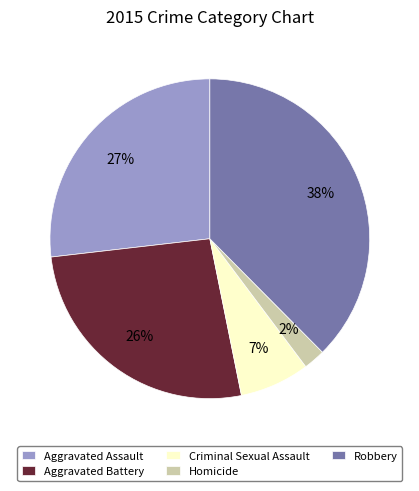

Is there any slice that represents more than half of the pie?

No